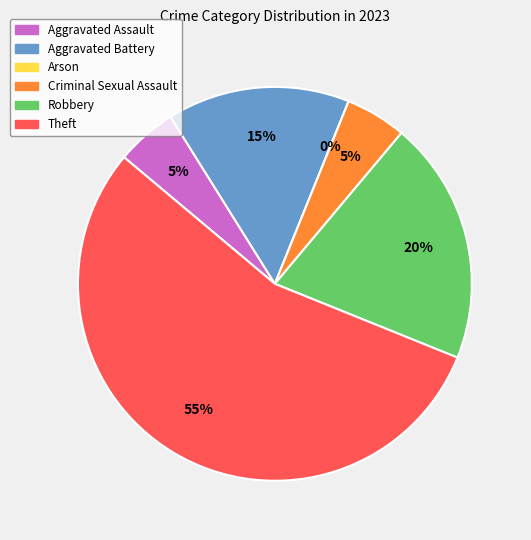

Which category has the smallest portion of the pie?

Arson